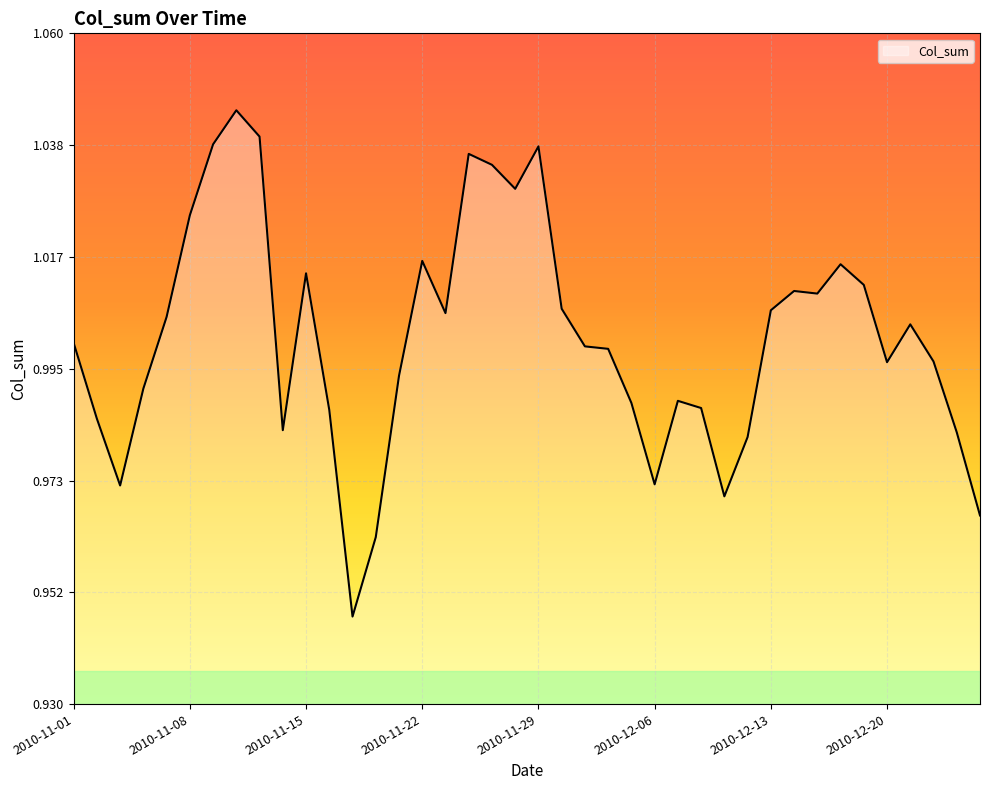

List the labels in order of value, largest first.

2010-11-10, 2010-11-11, 2010-11-09, 2010-11-29, 2010-11-24, 2010-11-25, 2010-11-26, 2010-11-08, 2010-11-22, 2010-12-16, 2010-11-15, 2010-12-17, 2010-12-14, 2010-12-15, 2010-11-30, 2010-12-13, 2010-11-23, 2010-11-05, 2010-12-21, 2010-11-01, 2010-12-01, 2010-12-02, 2010-12-22, 2010-12-20, 2010-11-19, 2010-11-04, 2010-12-07, 2010-12-03, 2010-12-08, 2010-11-16, 2010-11-02, 2010-11-12, 2010-12-23, 2010-12-10, 2010-12-06, 2010-11-03, 2010-12-09, 2010-12-24, 2010-11-18, 2010-11-17